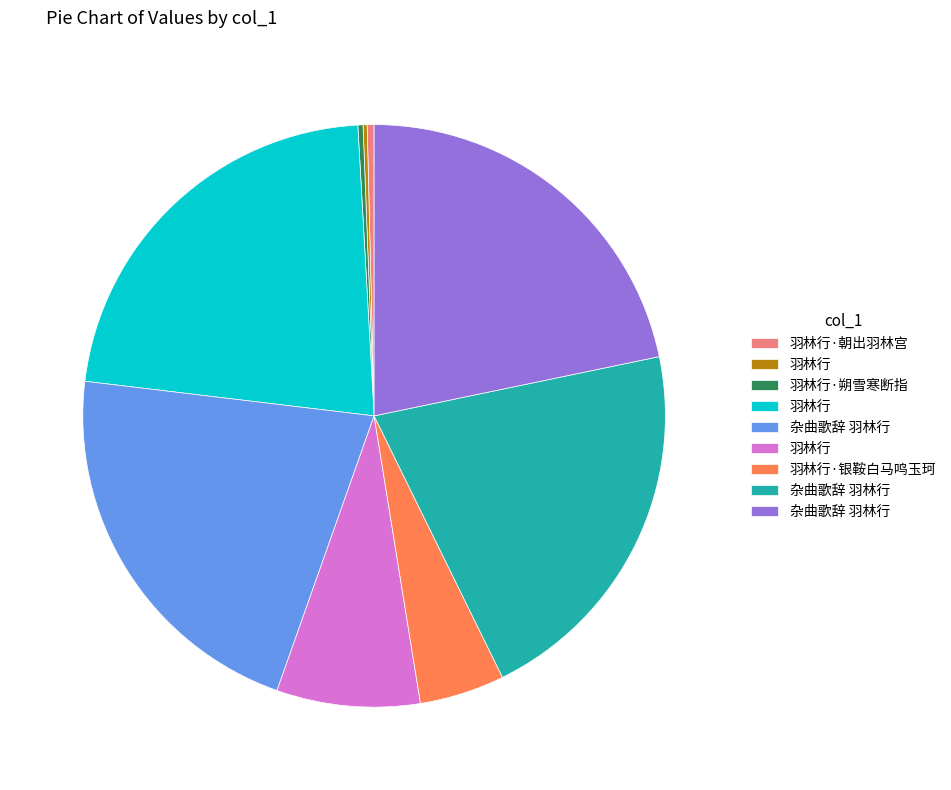

Does any single category account for the majority?

No